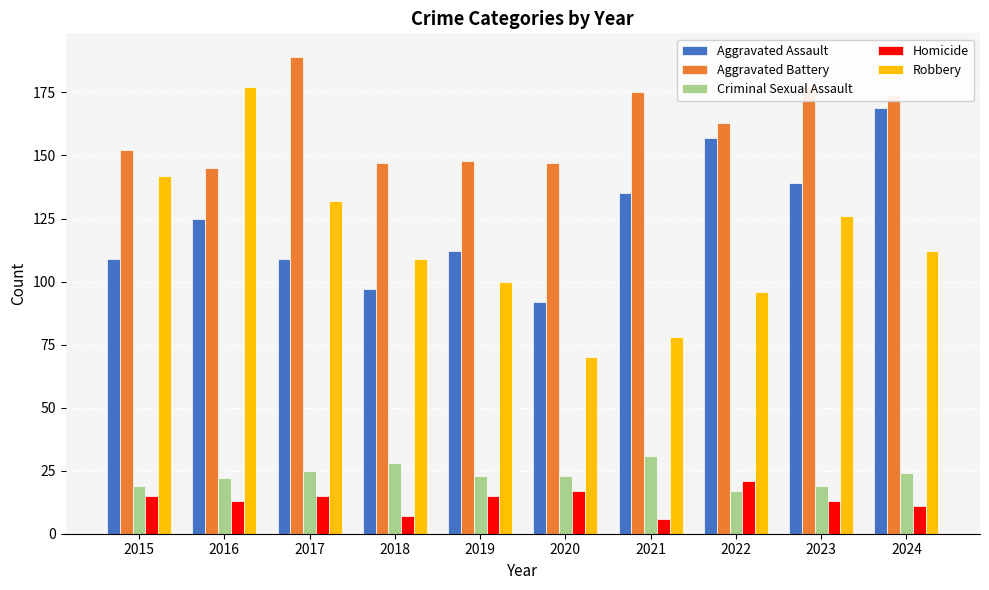

What is the value of the Robbery bar at the 3rd from the left?

132